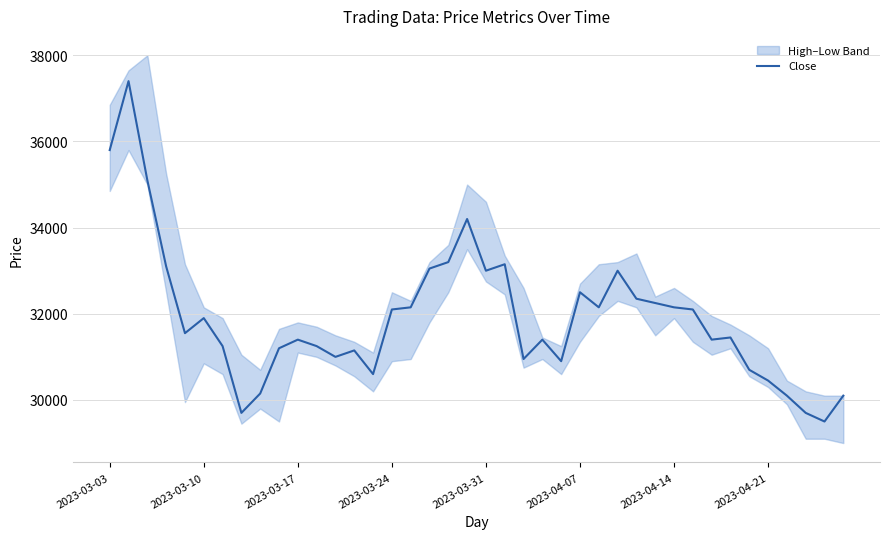

How many values are below 31550?

20